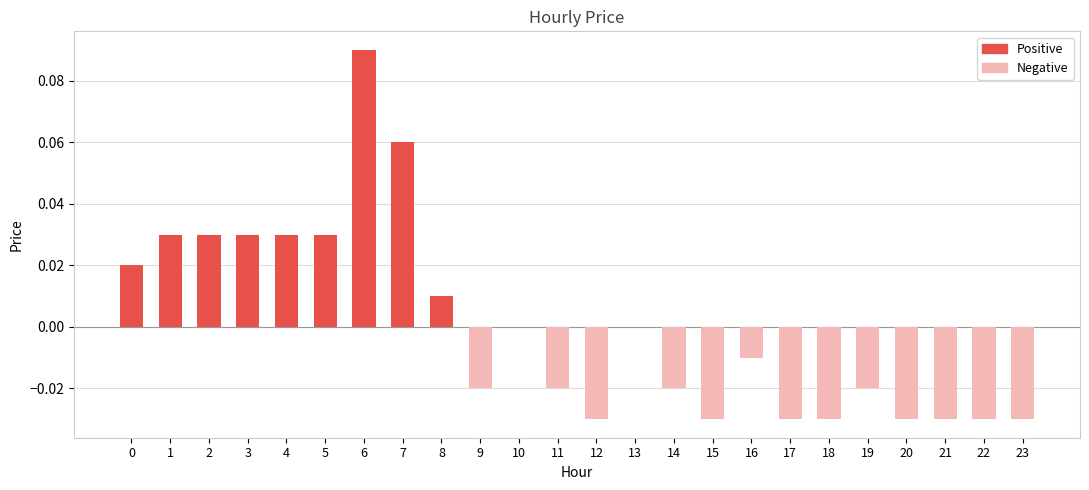

Are the bars grouped side by side (vs. stacked)?

No